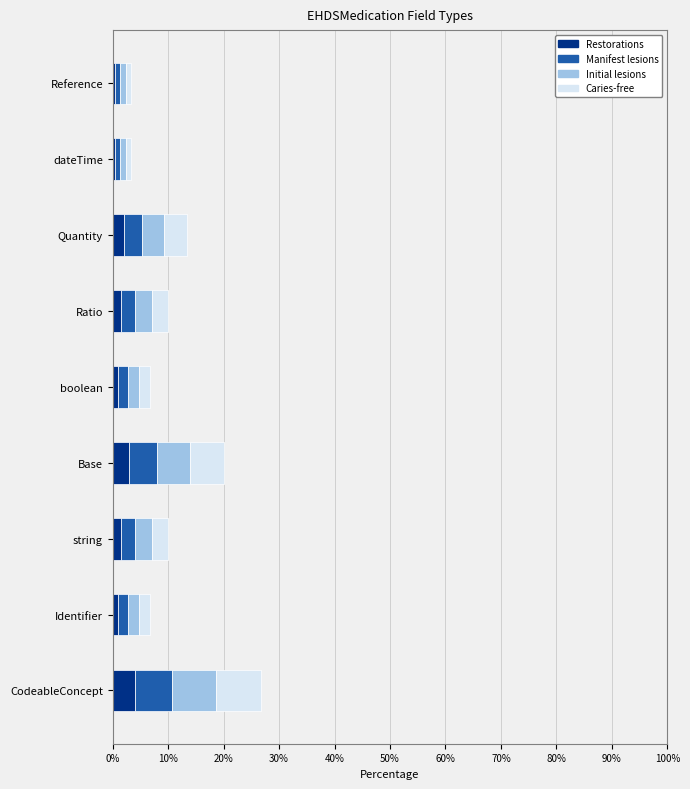

What is the total value across all series at CodeableConcept?

26.7